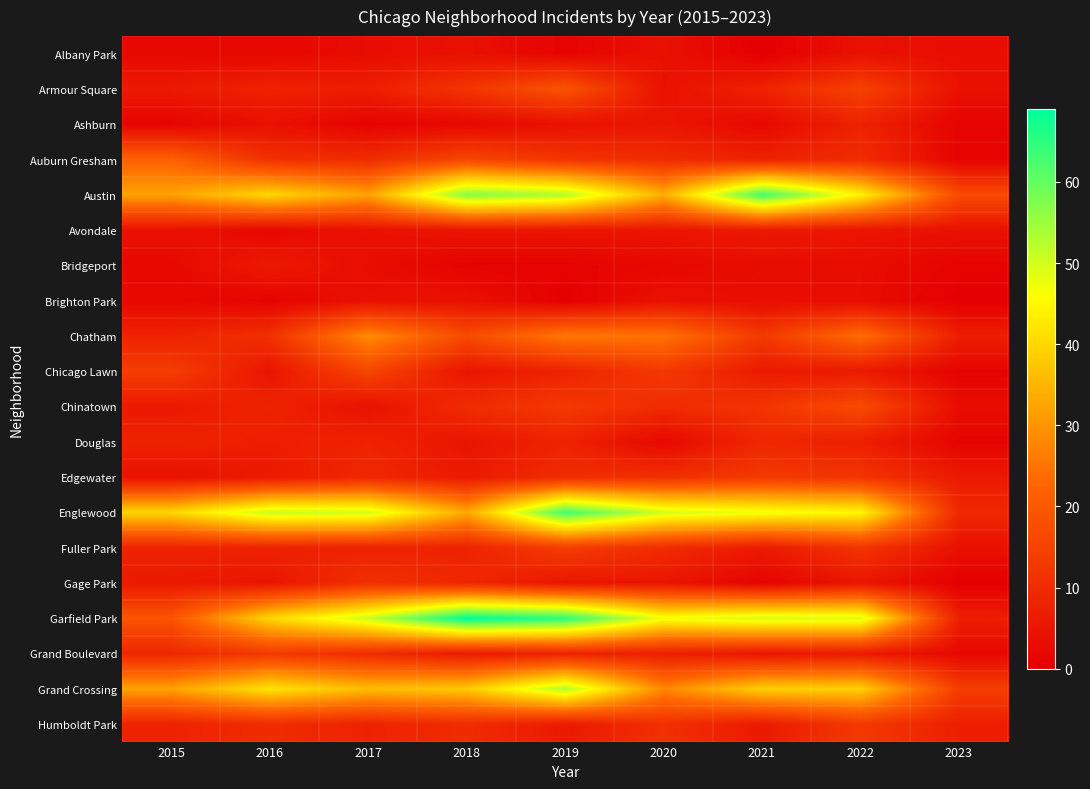

At how many categories does at least one series exceed 66?

1